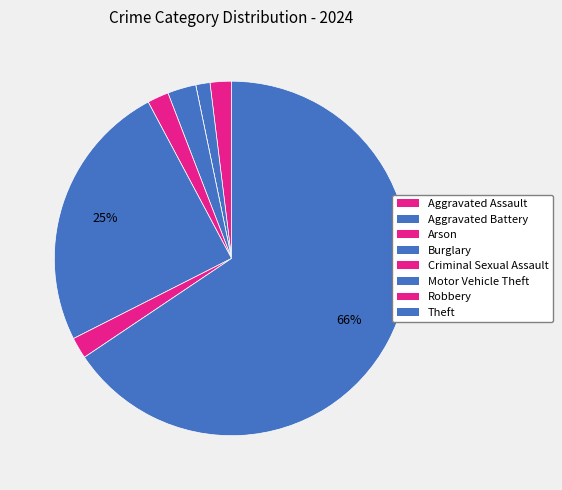

Which category has the biggest portion of the pie?

Theft